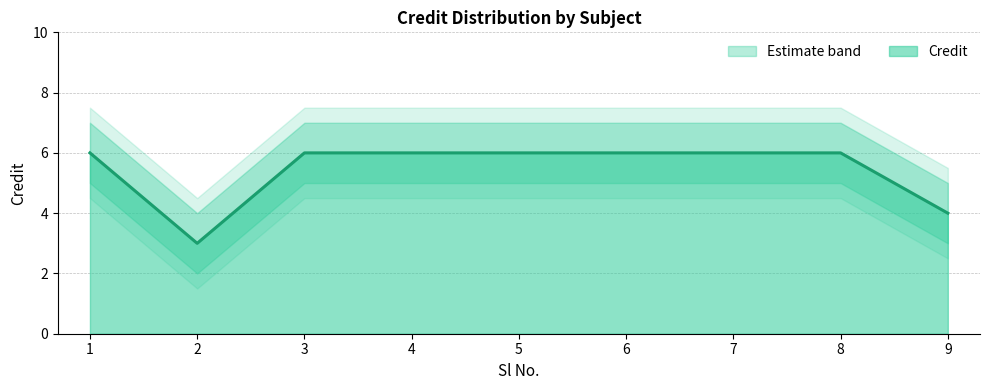

List the labels in order of value, largest first.

1, 3, 4, 5, 6, 7, 8, 9, 2